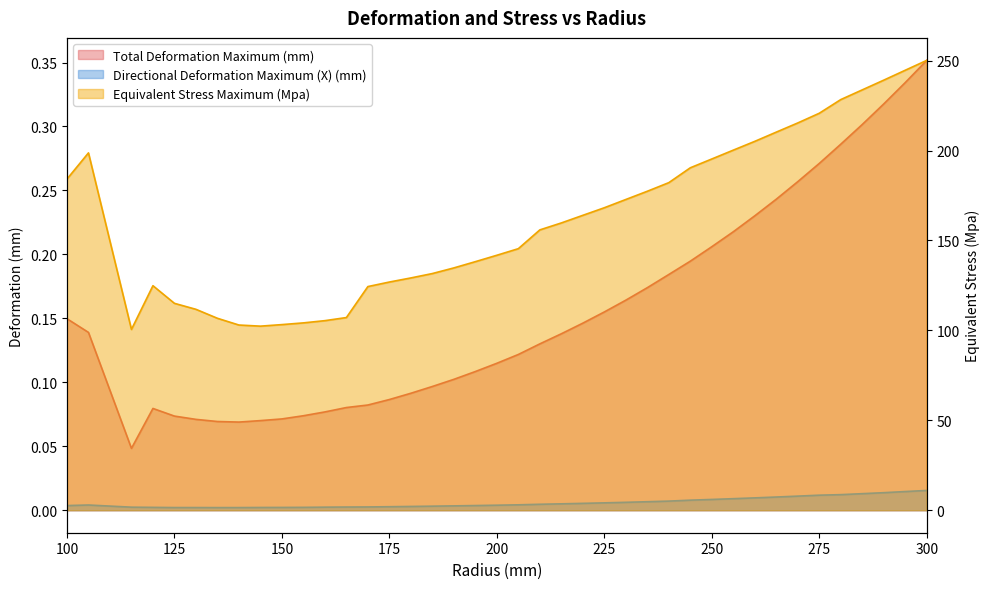

What is the value of the Equivalent Stress Maximum (Mpa) point at the 36th from the left?

228.3